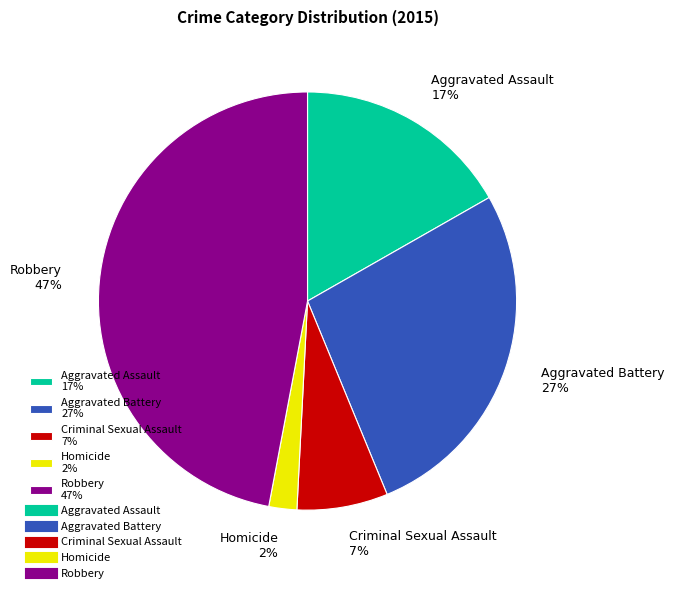

Combined, do Aggravated Battery 27% and Robbery 47% account for over 50%?

Yes